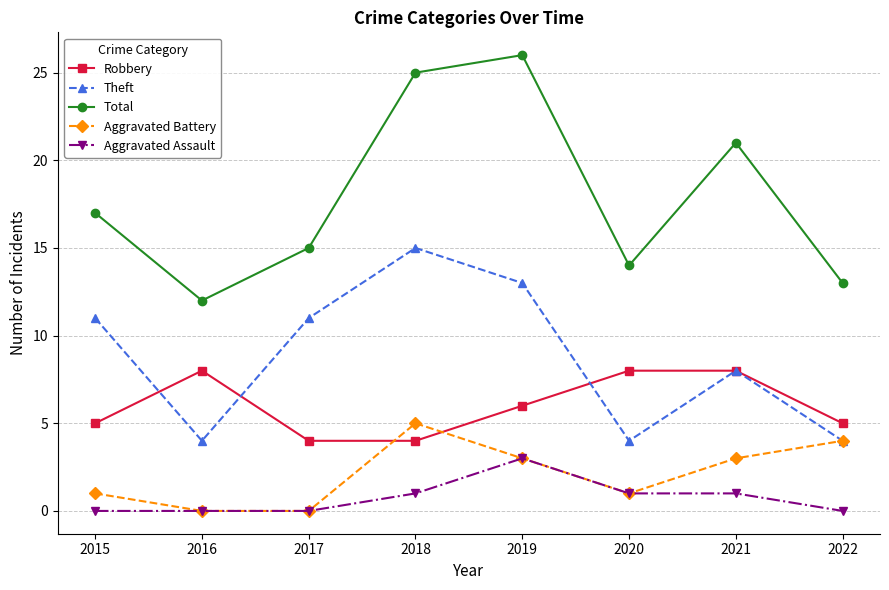

True or false: Aggravated Battery and Total cross at least once.

False